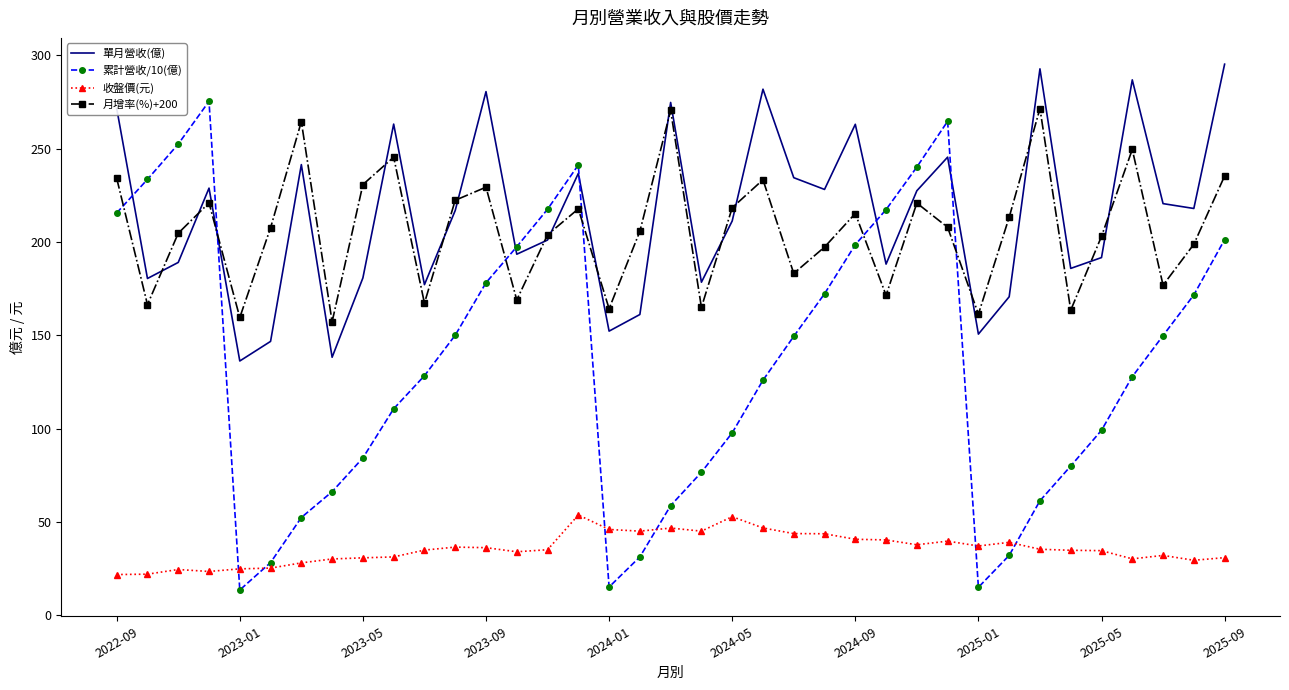

How many intersections are there between 累計營收/10(億) and 單月營收(億)?

6